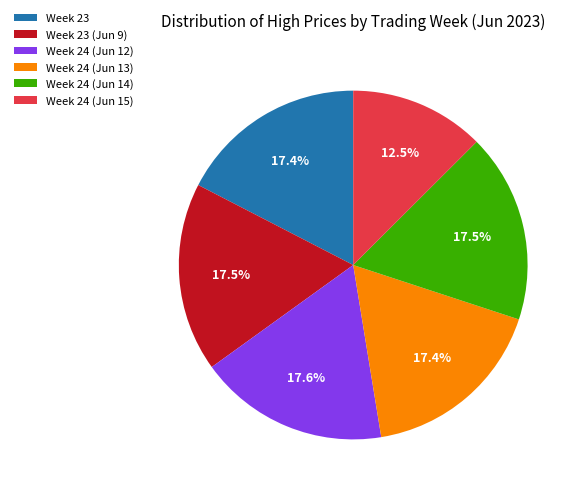

Does any single category account for the majority?

No